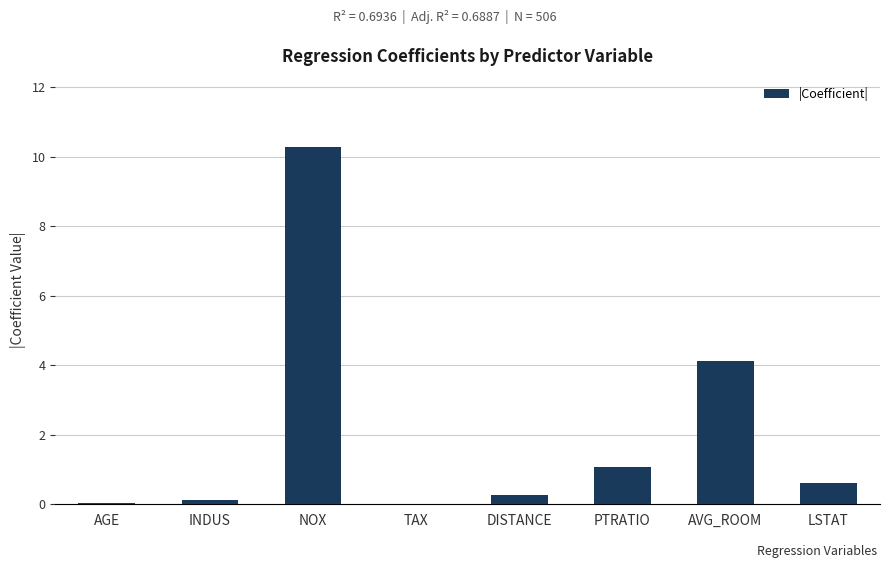

Does the chart contain stacked bars?

No